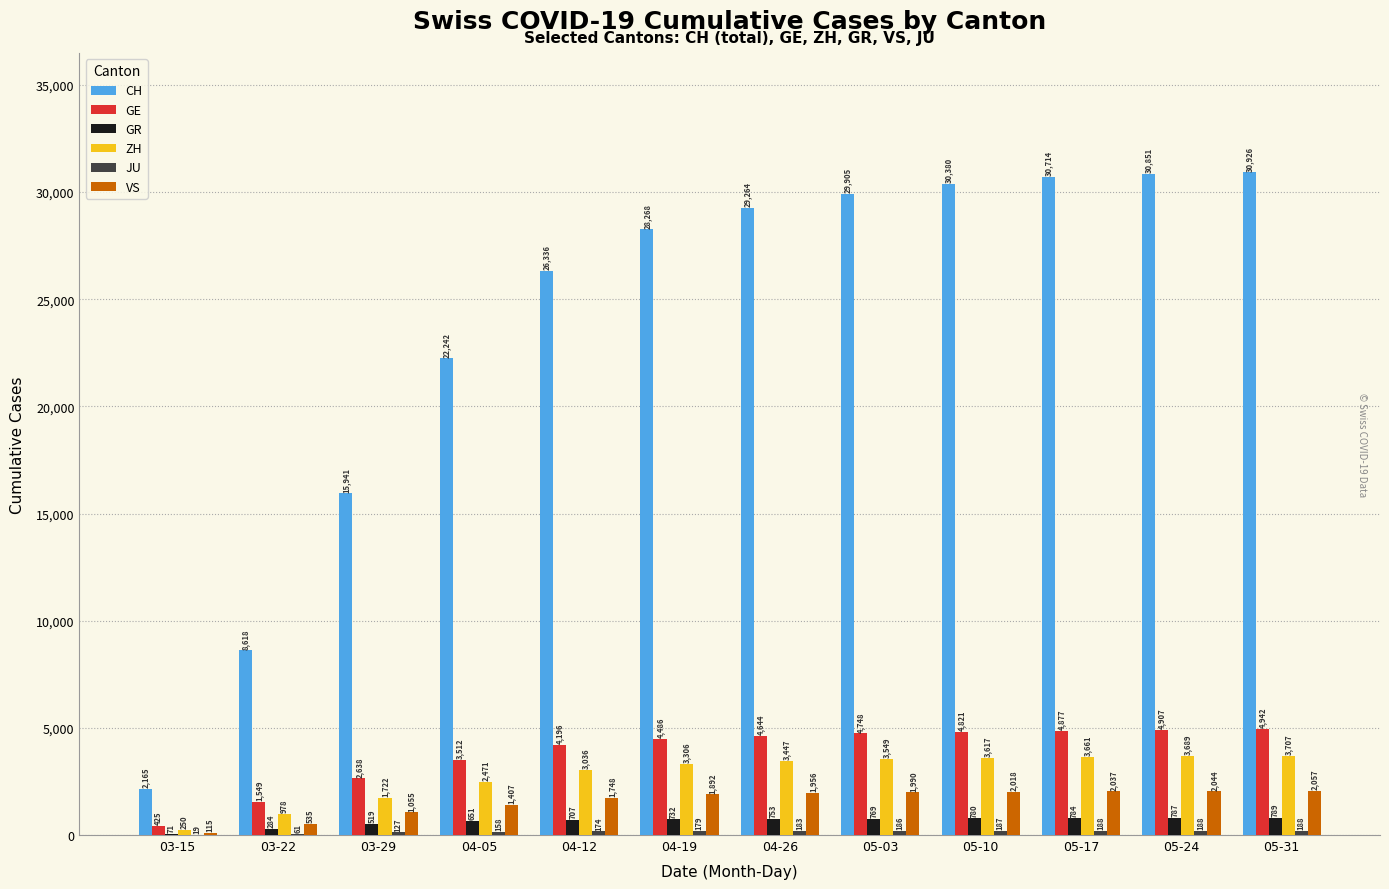

The value of ZH at 04-19 is 3306. True or false?

True